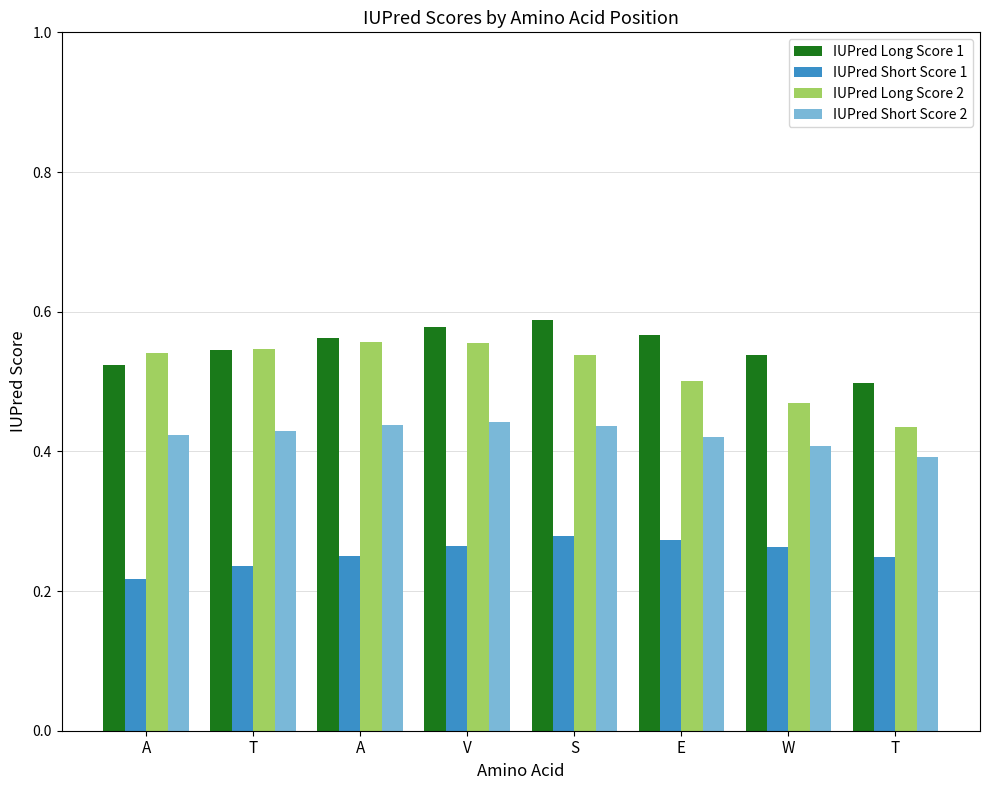

What are all the series names shown in the legend?

IUPred Long Score 1, IUPred Short Score 1, IUPred Long Score 2, IUPred Short Score 2